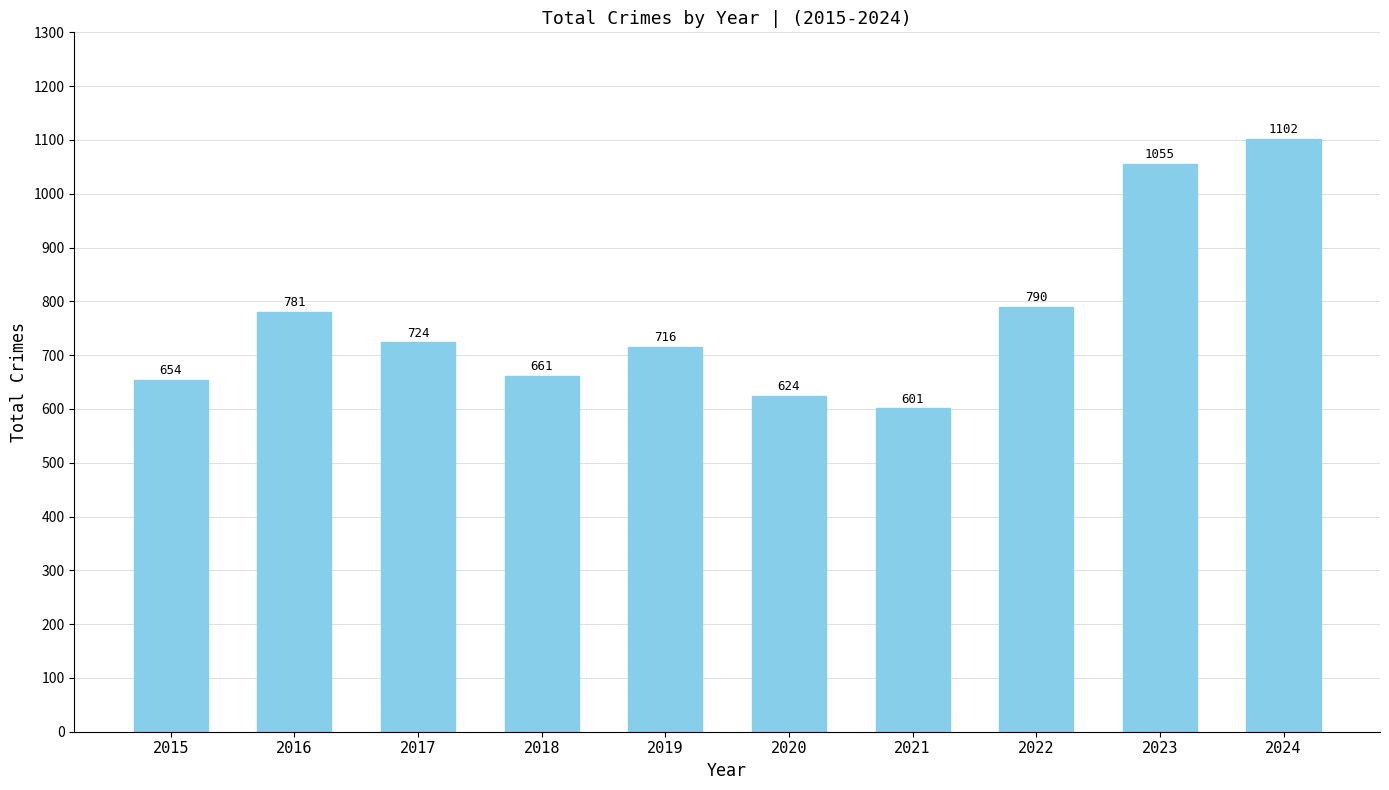

List the labels in order of value, smallest first.

2021, 2020, 2015, 2018, 2019, 2017, 2016, 2022, 2023, 2024